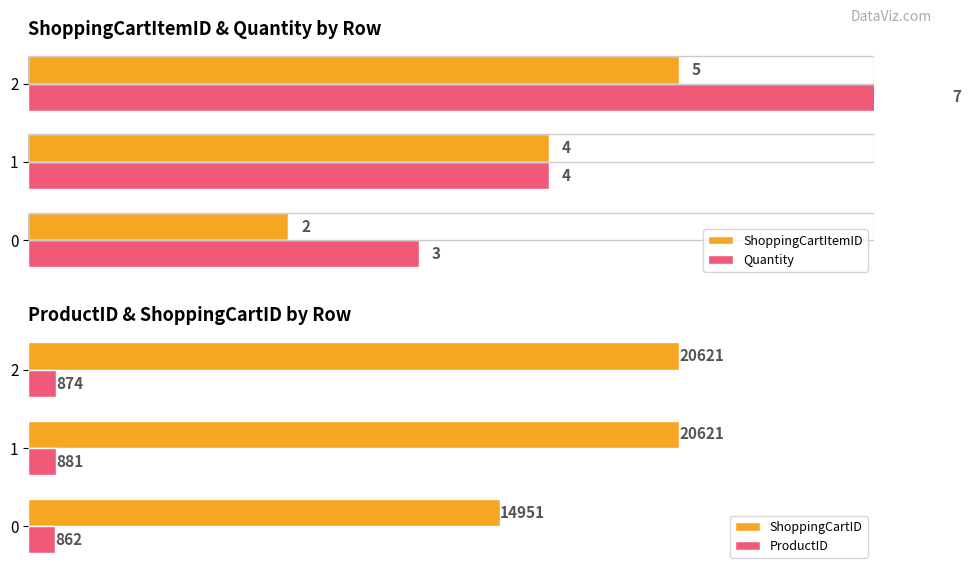

The value of ShoppingCartID at 0 is 21640. True or false?

False